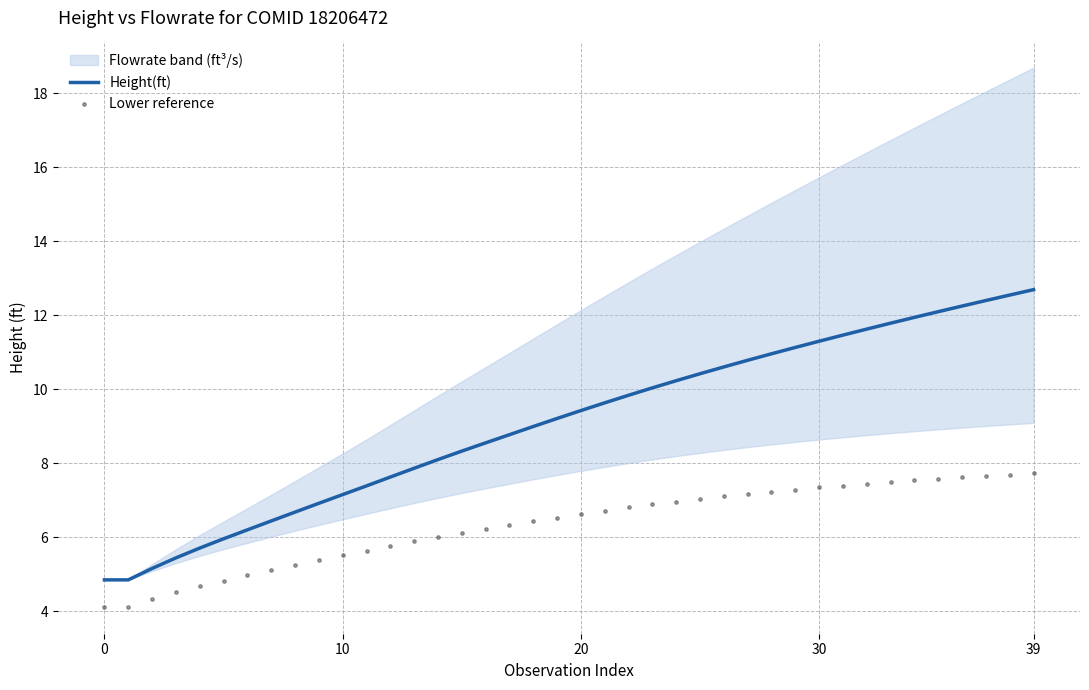

At how many categories does at least one series exceed 11?

11